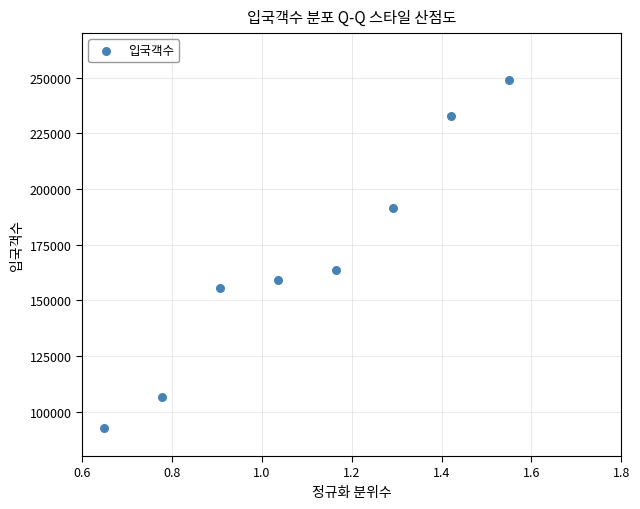

What is the range of Y values (max minus min)?

156467